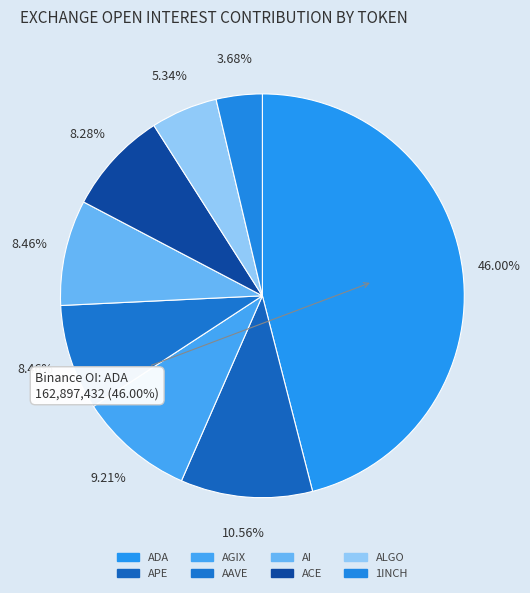

Is it true that 1INCH is 1% of the pie?

False